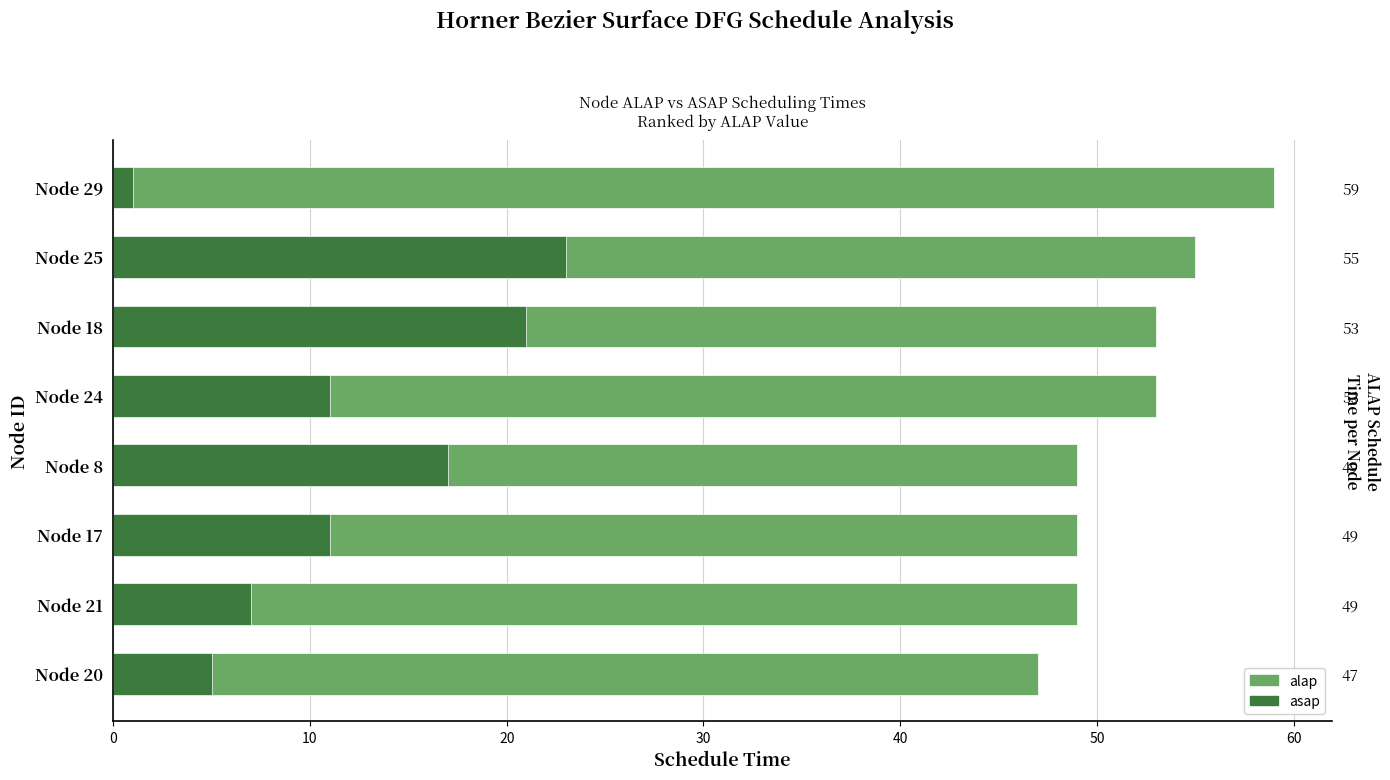

What is the greatest value displayed?

59